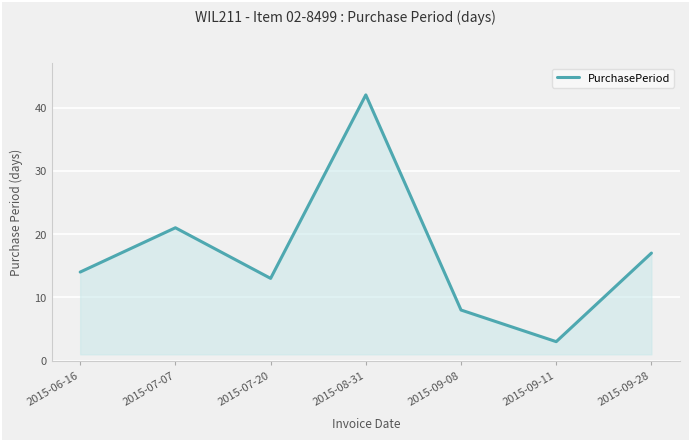

The chart shows a value of 42 at 2015-08-31. True or false?

True